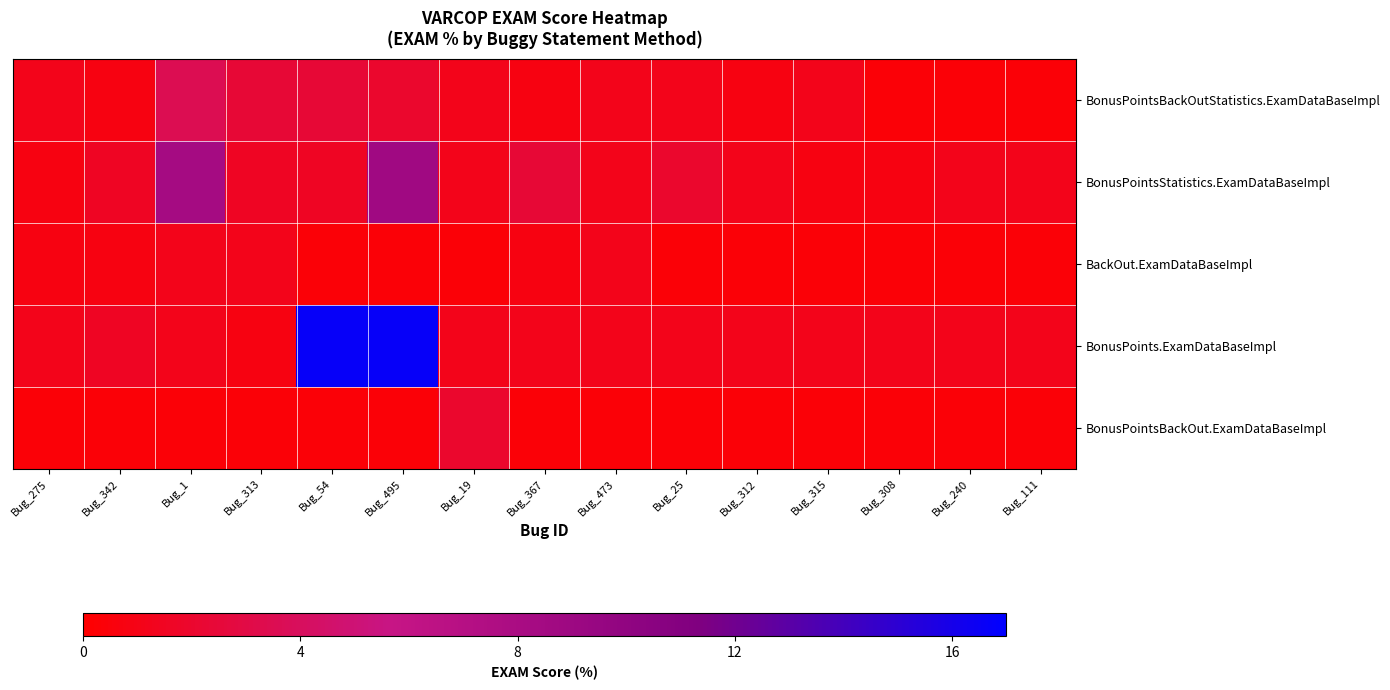

Reading left to right, list all the values displayed in this chart.

BonusPointsBackOutStatistics.ExamDataBaseImpl: Bug_275=1.2	Bug_342=0.8	Bug_1=3.6	Bug_313=2.4	Bug_54=2.4	Bug_495=2.0	Bug_19=1.2	Bug_367=0.8	Bug_473=1.2	Bug_25=1.2	Bug_312=0.8	Bug_315=1.2	Bug_308=0.4	Bug_240=0.4	Bug_111=0.4
BonusPointsStatistics.ExamDataBaseImpl: Bug_275=0.8	Bug_342=1.6	Bug_1=8.4	Bug_313=1.6	Bug_54=1.6	Bug_495=8.8	Bug_19=1.2	Bug_367=2.4	Bug_473=1.2	Bug_25=2.0	Bug_312=1.2	Bug_315=0.8	Bug_308=0.8	Bug_240=1.2	Bug_111=1.2
BackOut.ExamDataBaseImpl: Bug_275=0.8	Bug_342=0.8	Bug_1=1.2	Bug_313=1.2	Bug_54=0.4	Bug_495=0.4	Bug_19=0.4	Bug_367=0.8	Bug_473=1.2	Bug_25=0.4	Bug_312=0.4	Bug_315=0.4	Bug_308=0.4	Bug_240=0.4	Bug_111=0.4
BonusPoints.ExamDataBaseImpl: Bug_275=1.2	Bug_342=1.6	Bug_1=1.2	Bug_313=0.8	Bug_54=16.7	Bug_495=16.7	Bug_19=1.2	Bug_367=1.2	Bug_473=1.2	Bug_25=1.2	Bug_312=1.2	Bug_315=1.2	Bug_308=1.2	Bug_240=1.2	Bug_111=1.2
BonusPointsBackOut.ExamDataBaseImpl: Bug_275=0.4	Bug_342=0.4	Bug_1=0.4	Bug_313=0.4	Bug_54=0.4	Bug_495=0.4	Bug_19=2.0	Bug_367=0.4	Bug_473=0.4	Bug_25=0.4	Bug_312=0.4	Bug_315=0.4	Bug_308=0.4	Bug_240=0.4	Bug_111=0.4